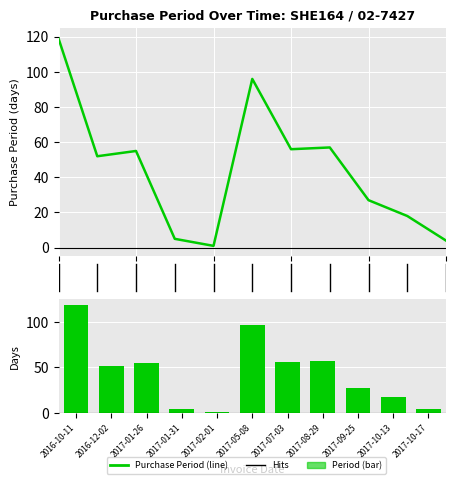

Count the number of data series in this chart.

2